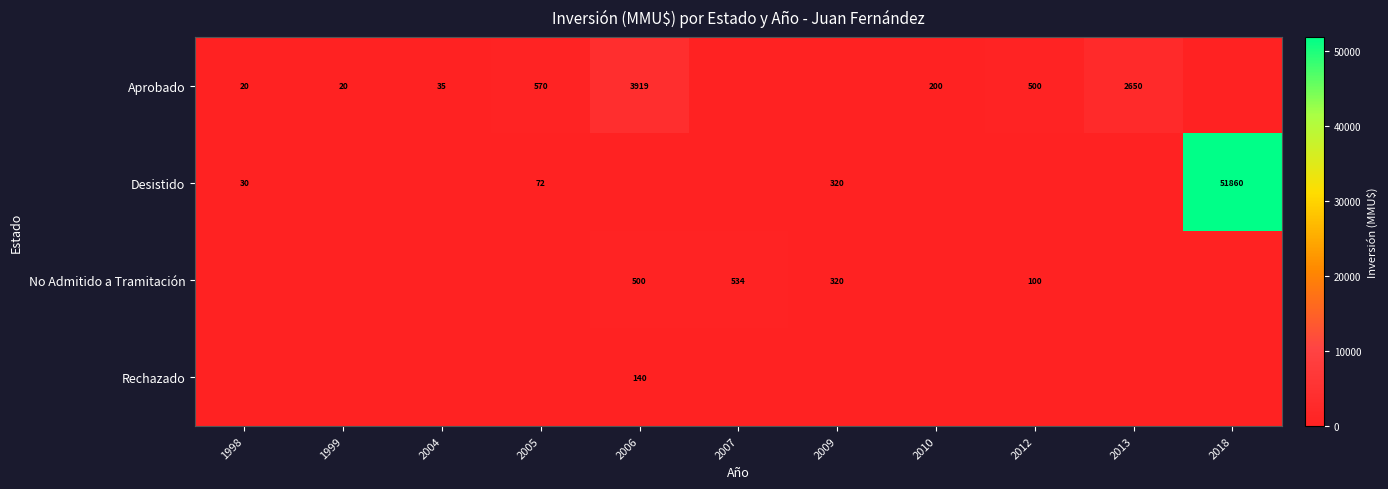

Is it true that Desistido equals 37 at 2005?

False